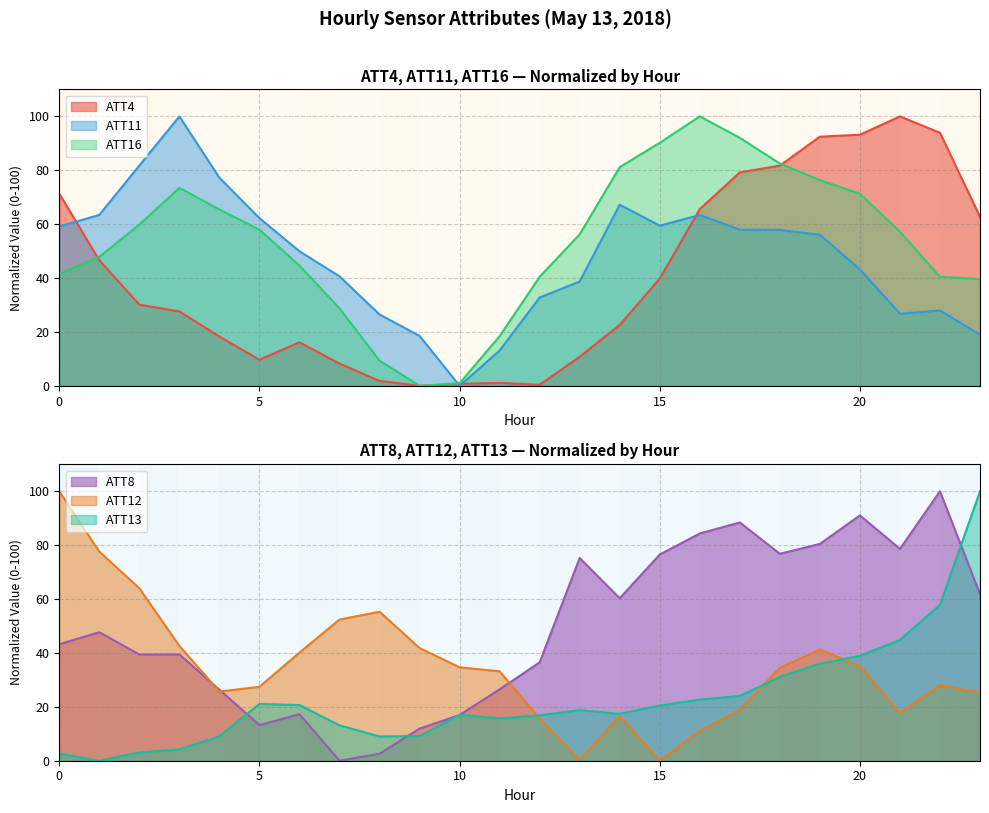

How many intersections are there between ATT11 and ATT4?

4